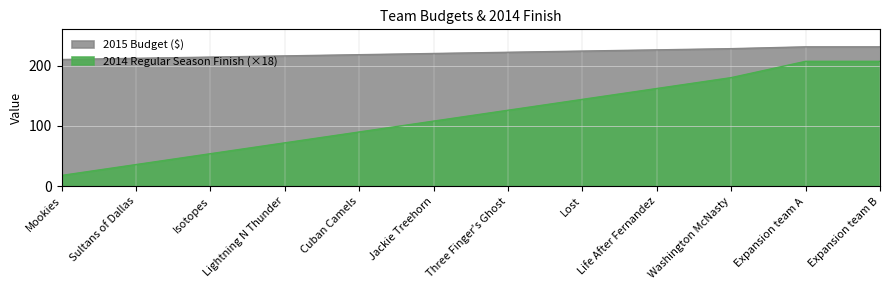

Reading left to right, list all the values displayed in this chart.

2015 Budget: 210	212	214	216	218	220	222	224	226	228	231	231
2014 Regular Season Finish: 18	36	54	72	90	108	126	144	162	180	207	207